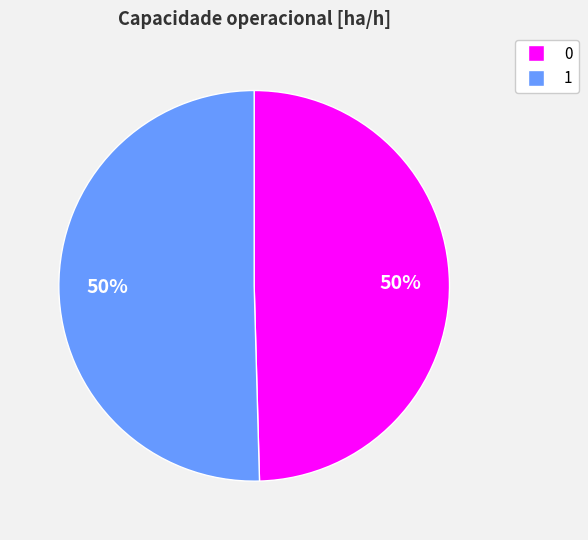

The 0 slice represents 50% of the pie. True or false?

True